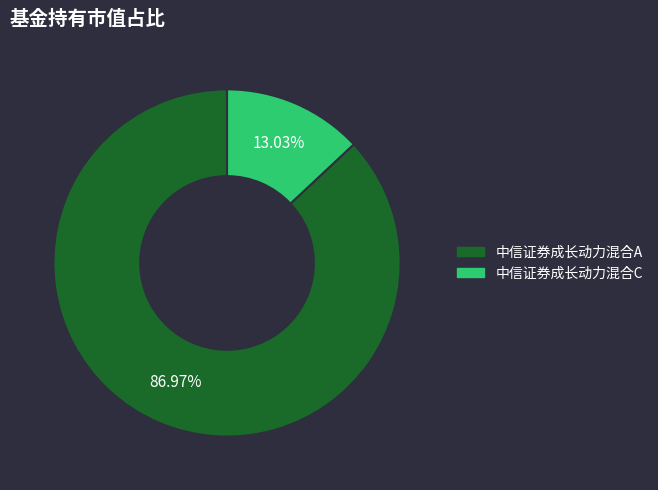

True or false: 中信证券成长动力混合A accounts for 92% of the total.

False